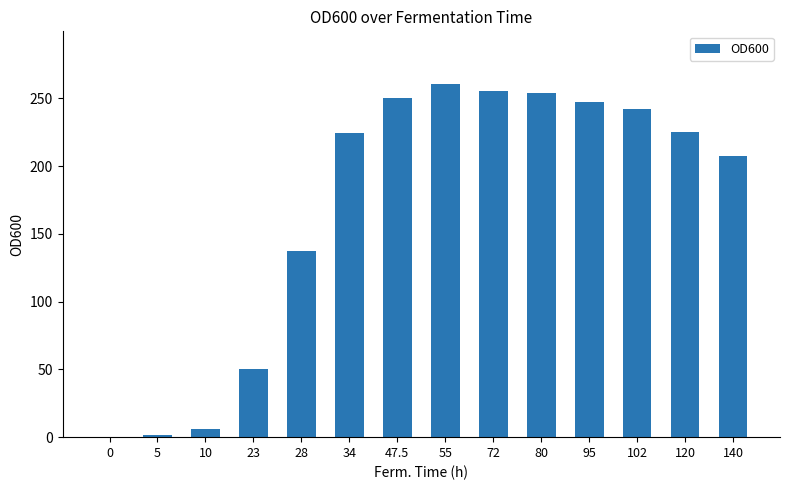

True or false: the data shows 5.9 at 10.

True